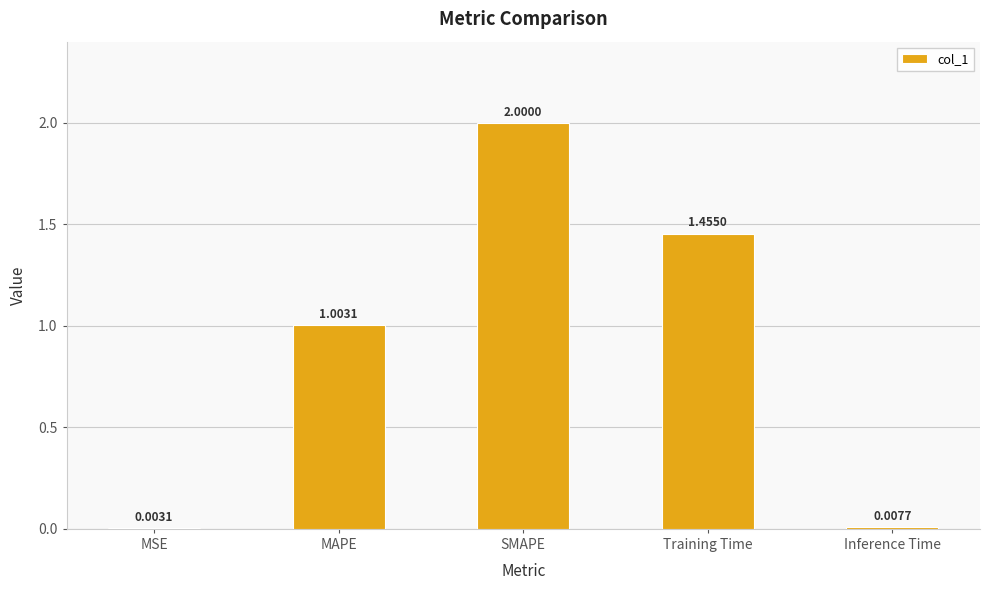

What is the average value?

0.9